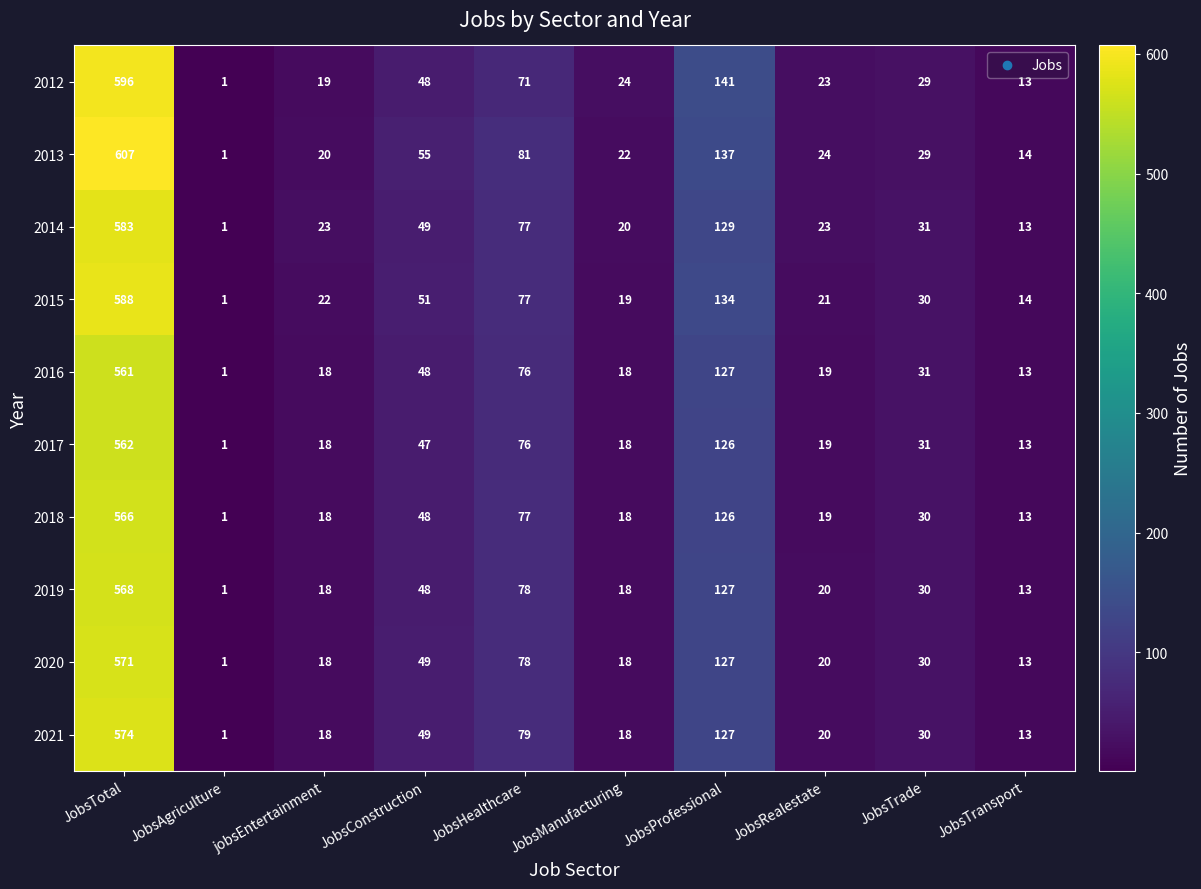

What is the average value of the 2018 series?

92